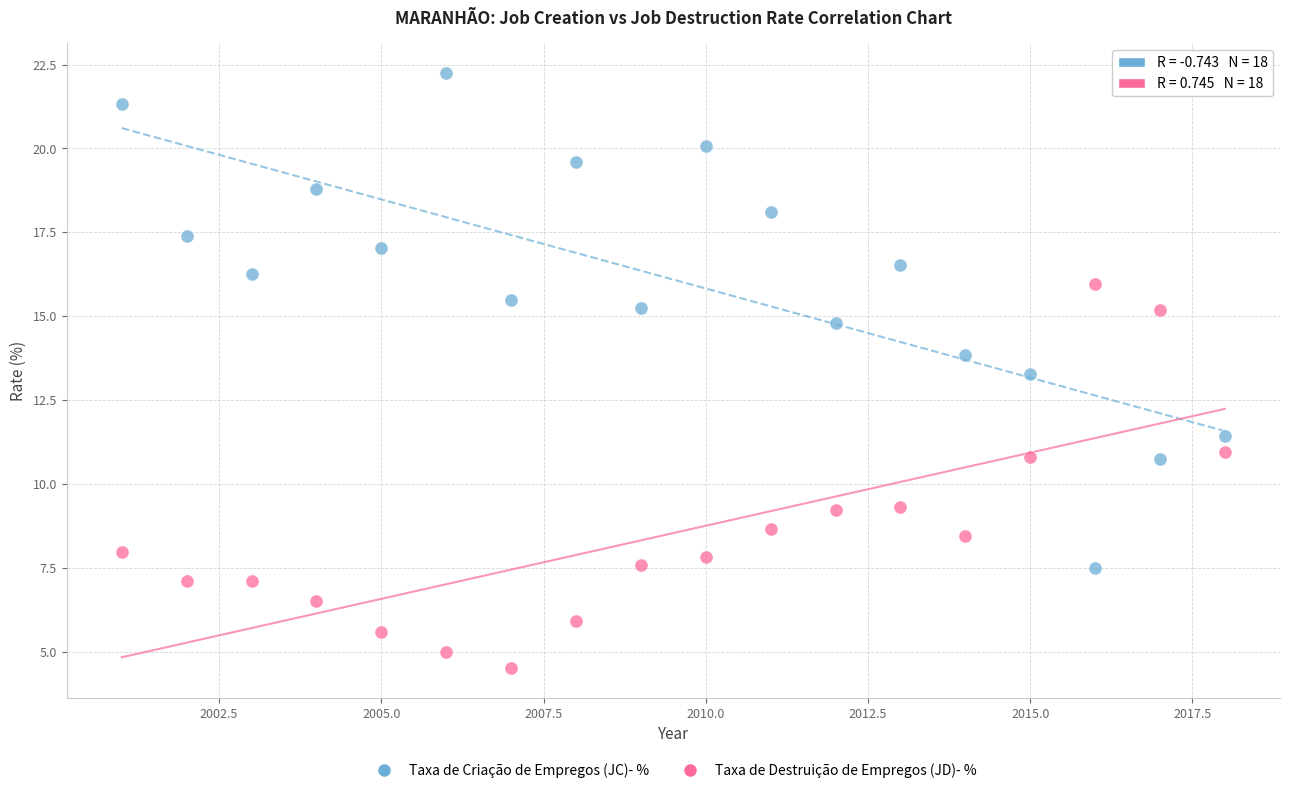

Which series has the widest spread of Y values?

Taxa de Criação de Empregos (JC)- %